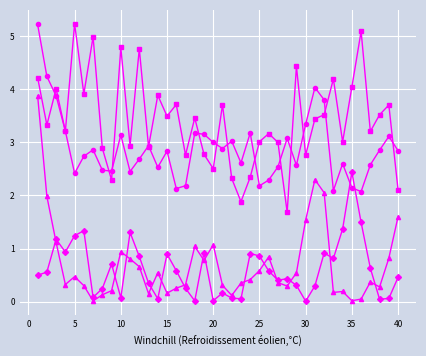

What is the greatest value displayed?

5.2